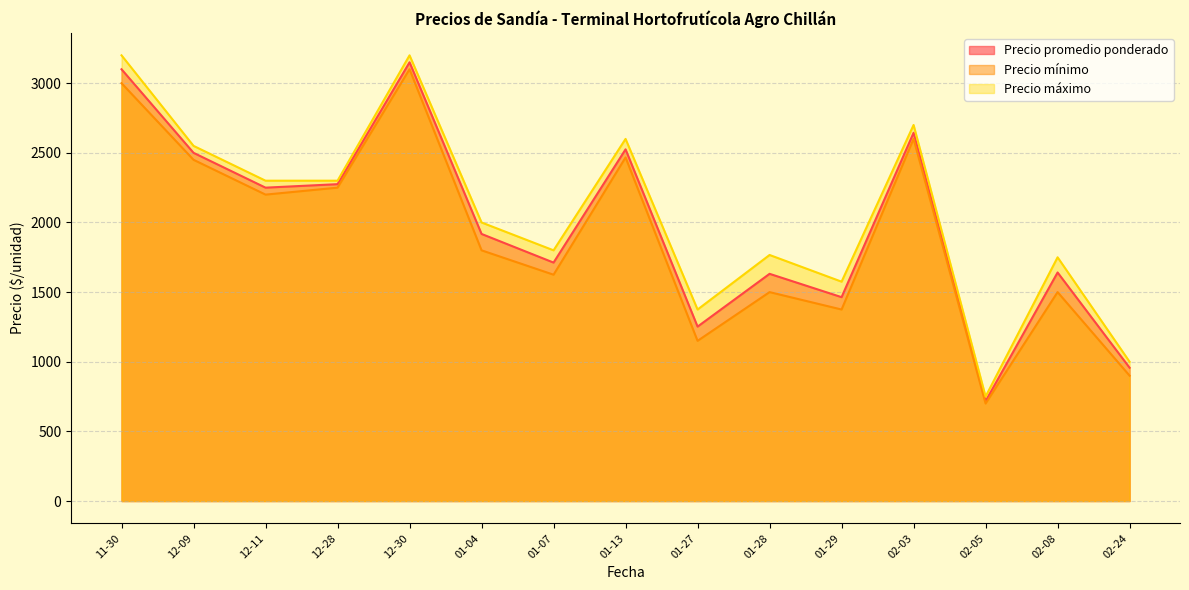

What is the smallest value displayed?

700.0